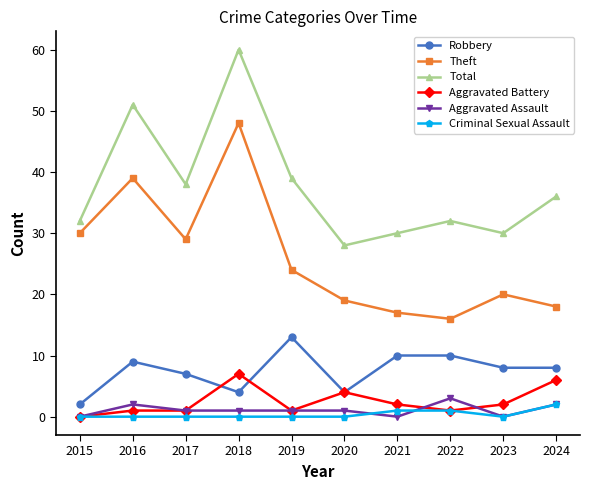

True or false: Robbery and Criminal Sexual Assault cross at least once.

False